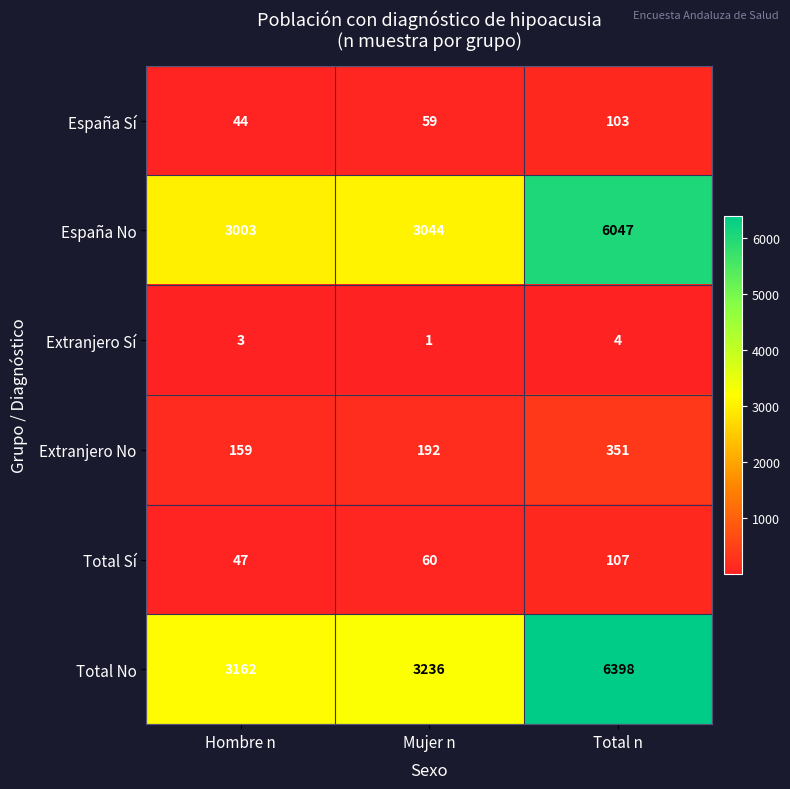

Where is Total Sí nearest to the value 77?

Mujer n